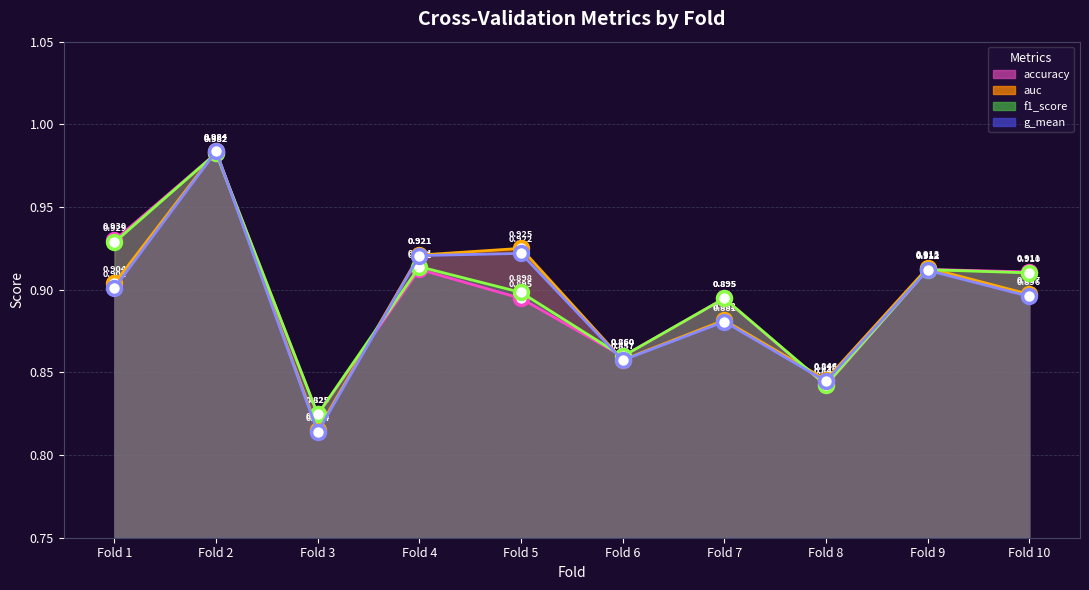

Between Fold 4 and Fold 9, which series saw the biggest shift?

g_mean